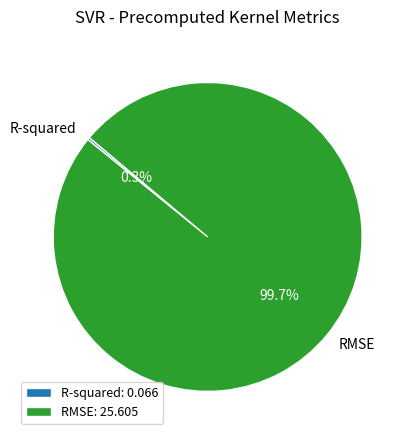

Does any single category account for the majority?

Yes